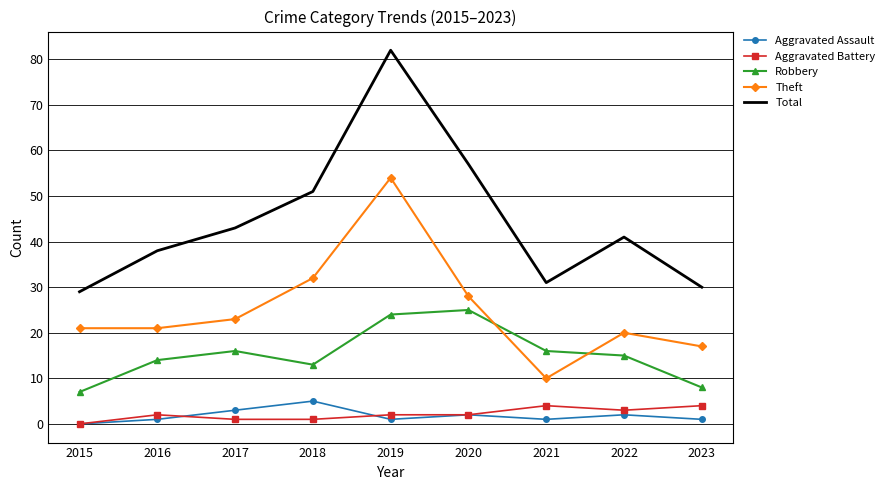

Reading right to left, transcribe all the data shown in this chart.

Aggravated Assault: 2023=1	2022=2	2021=1	2020=2	2019=1	2018=5	2017=3	2016=1	2015=0
Aggravated Battery: 2023=4	2022=3	2021=4	2020=2	2019=2	2018=1	2017=1	2016=2	2015=0
Robbery: 2023=8	2022=15	2021=16	2020=25	2019=24	2018=13	2017=16	2016=14	2015=7
Theft: 2023=17	2022=20	2021=10	2020=28	2019=54	2018=32	2017=23	2016=21	2015=21
Total: 2023=30	2022=41	2021=31	2020=57	2019=82	2018=51	2017=43	2016=38	2015=29